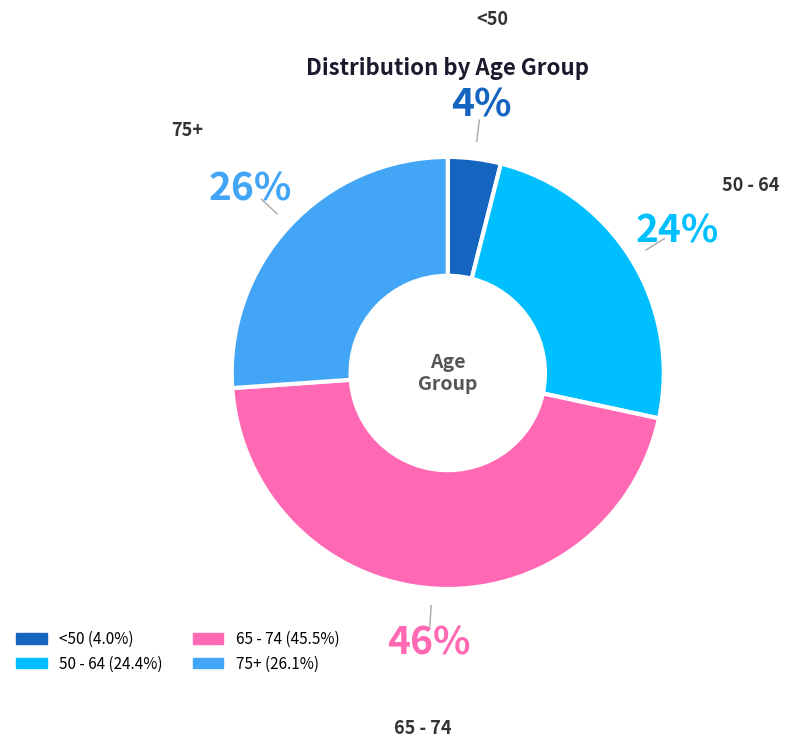

Is there any slice that represents more than half of the pie?

No